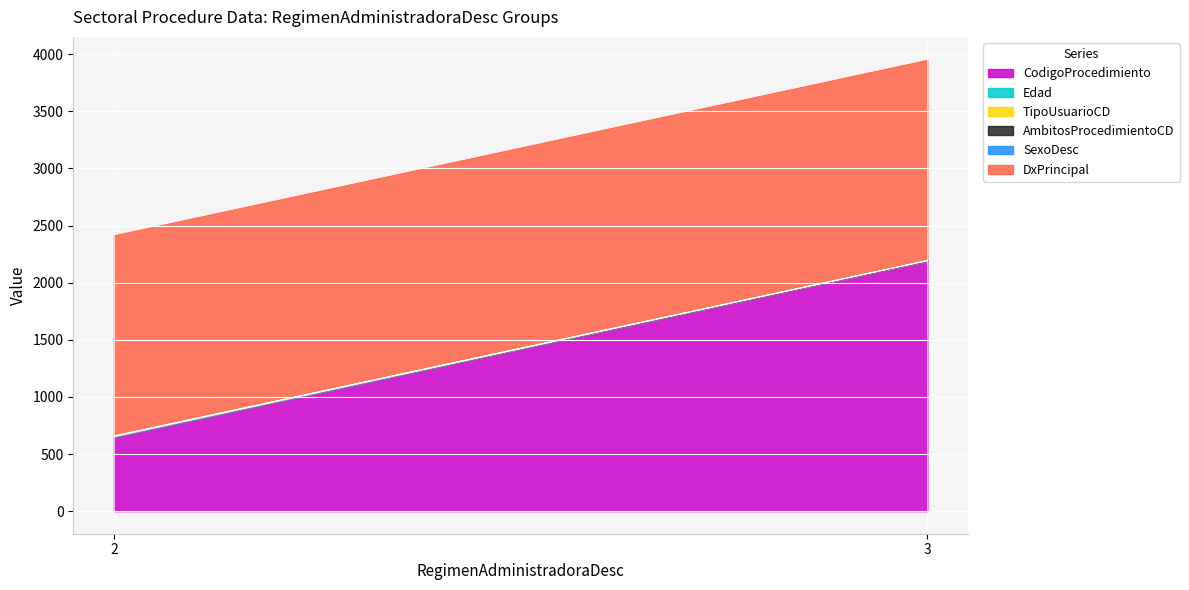

Which has a higher value, 2 or 3?

3